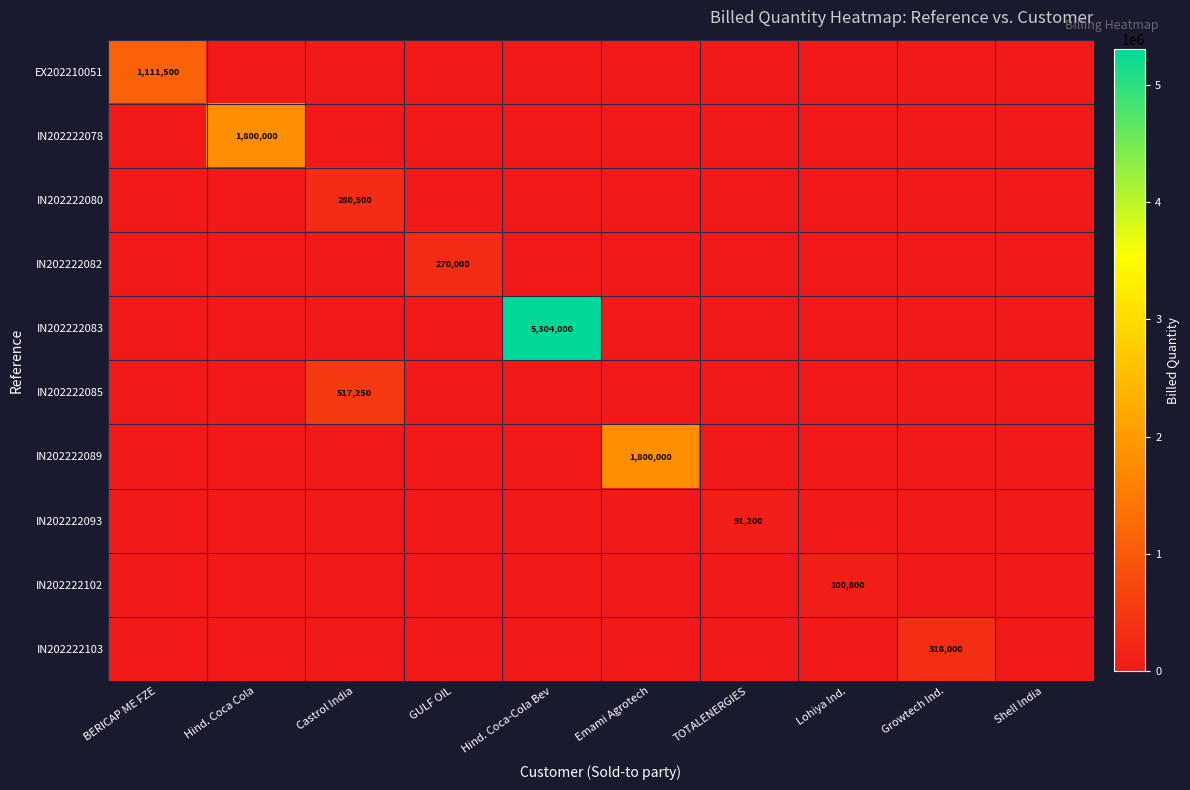

The value of IN202222083 at Hind. Coca-Cola Bev is 2914588. True or false?

False